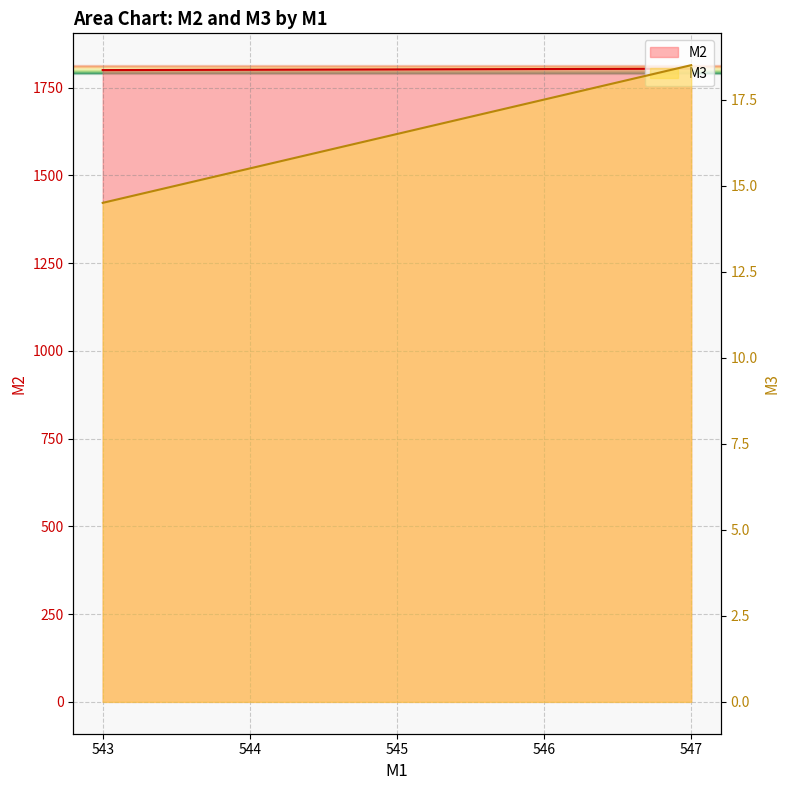

At 547, list the series in order from smallest to largest.

M3, M2